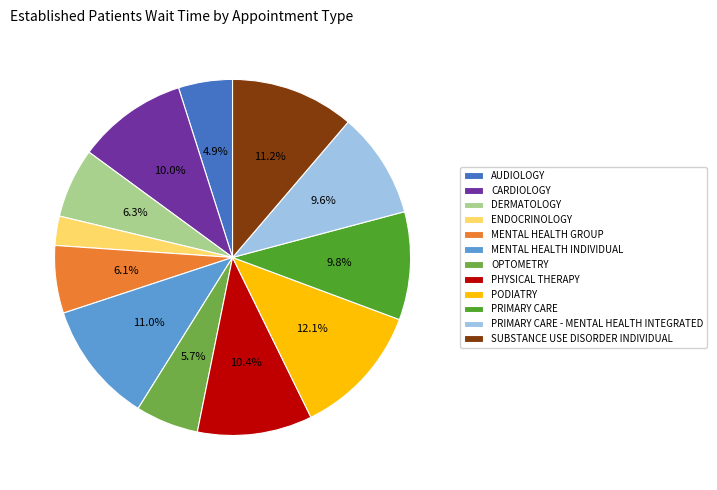

To the nearest percent, what is the difference between the MENTAL HEALTH INDIVIDUAL and ENDOCRINOLOGY slice percentages?

8%